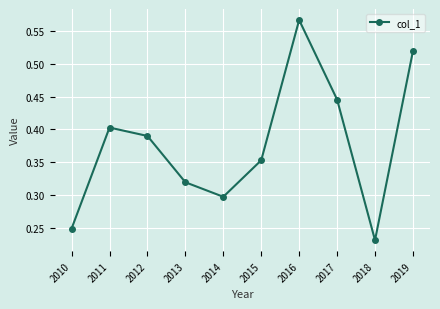

Which category has the lowest value across all series?

2018